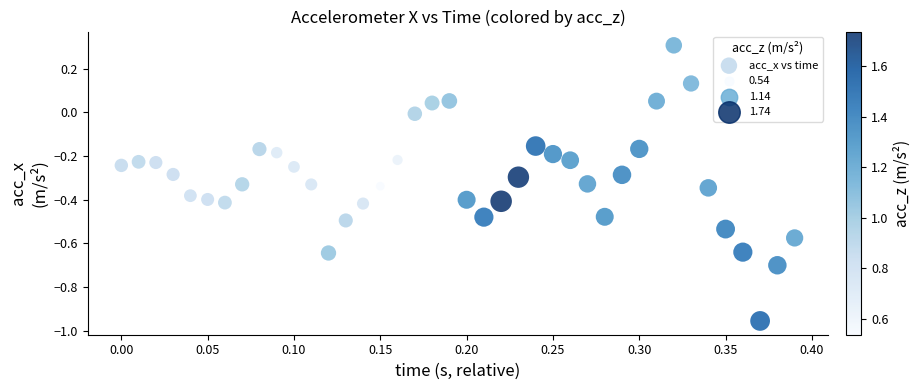

What is the range of Y values (max minus min)?

1.3